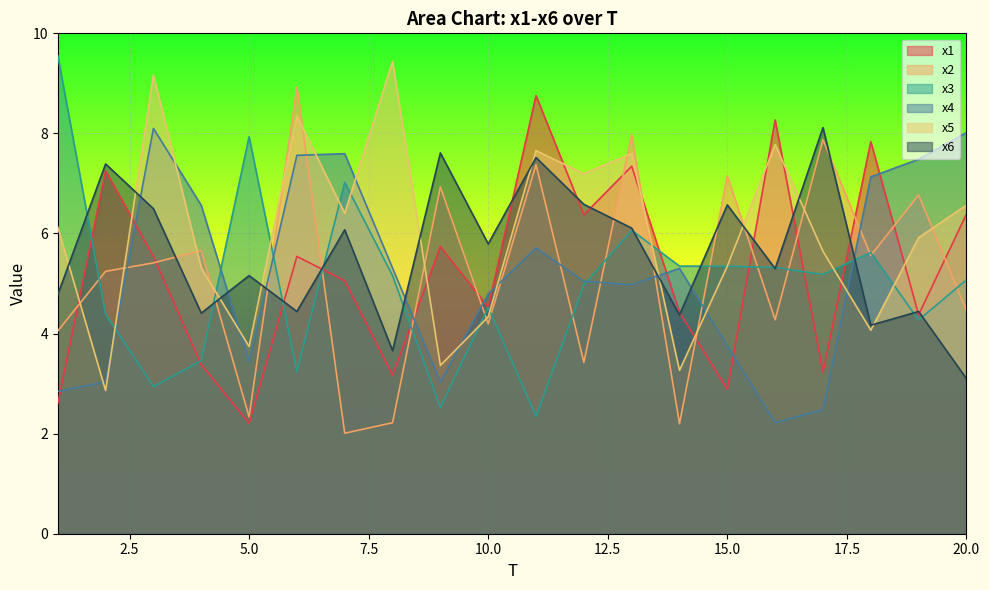

Is the value of x2 at 10 greater than the value of x6 at 9?

No